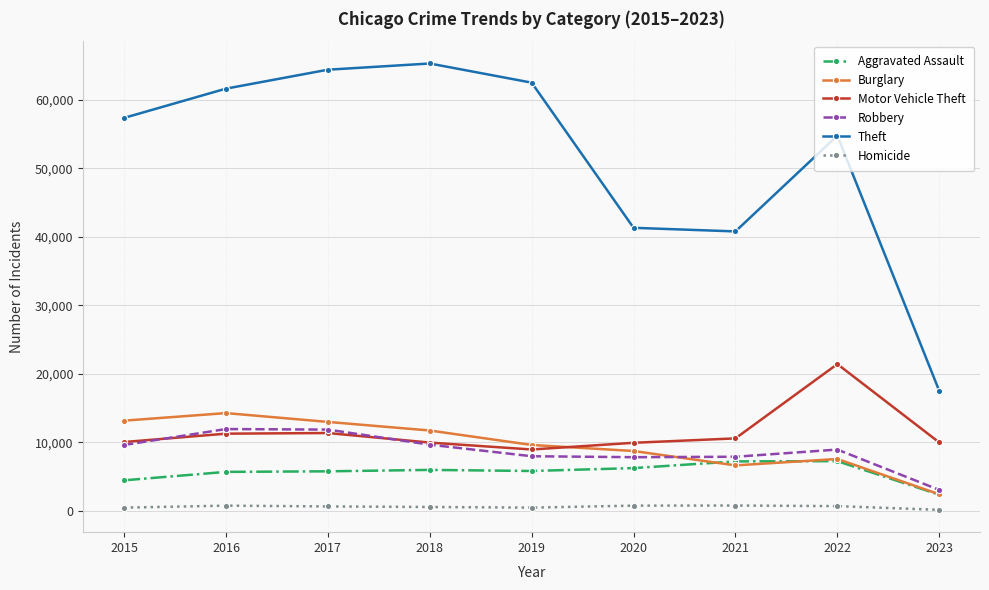

True or false: Theft and Robbery cross at least once.

False